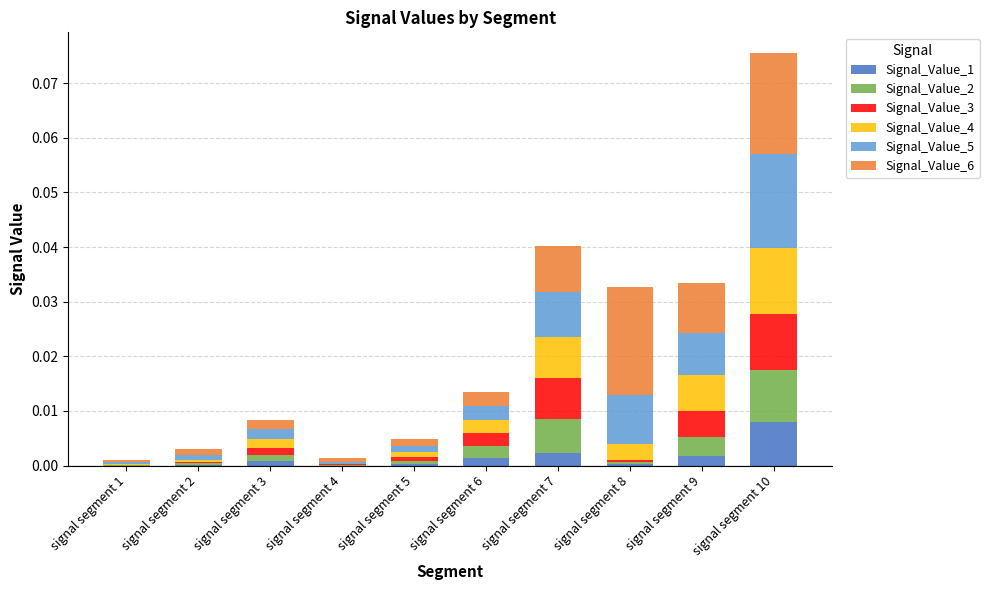

At which category is the sum across all series the highest?

signal segment 10